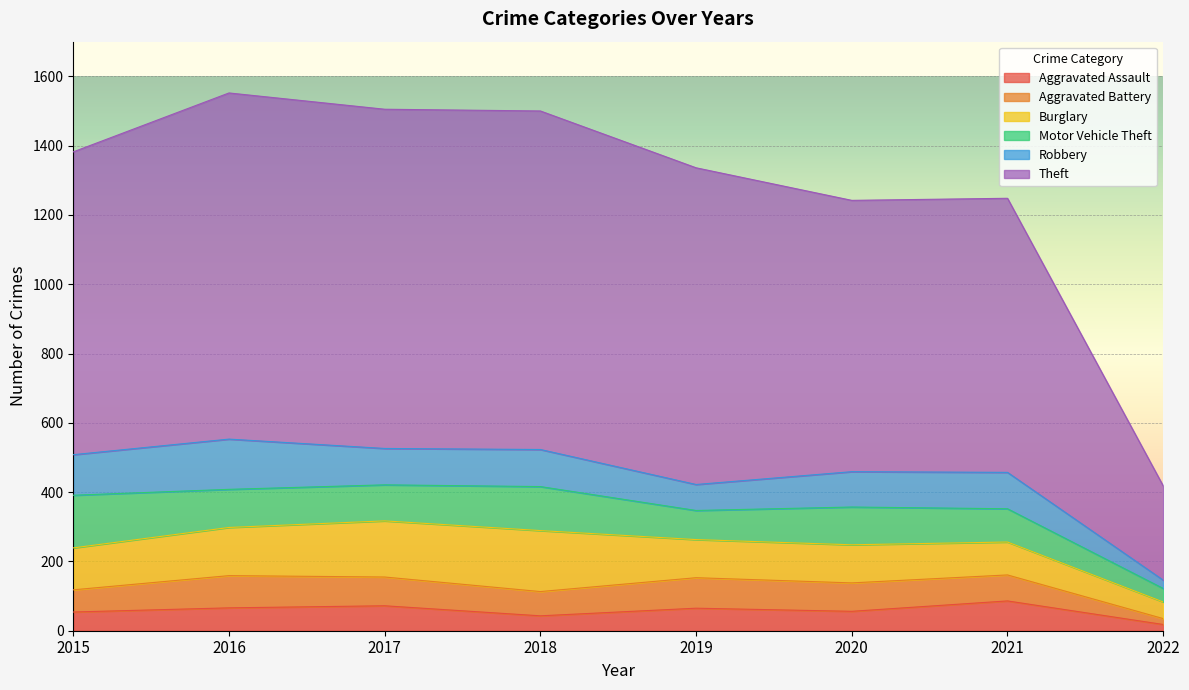

At how many categories does at least one series exceed 611?

7